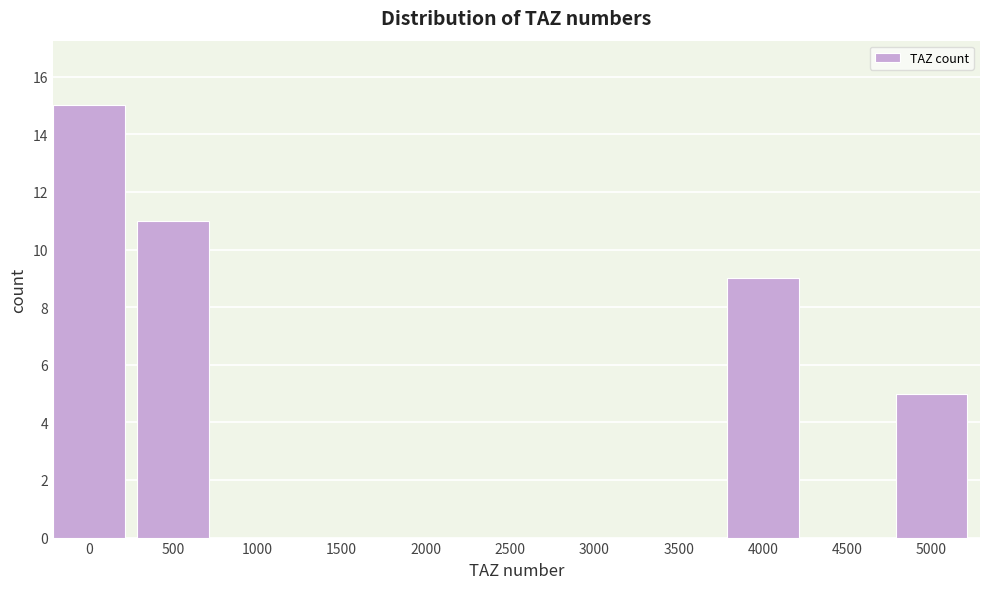

Reading left to right, extract all data points from this chart.

0=15	500=11	1000=0	1500=0	2000=0	2500=0	3000=0	3500=0	4000=9	4500=0	5000=5